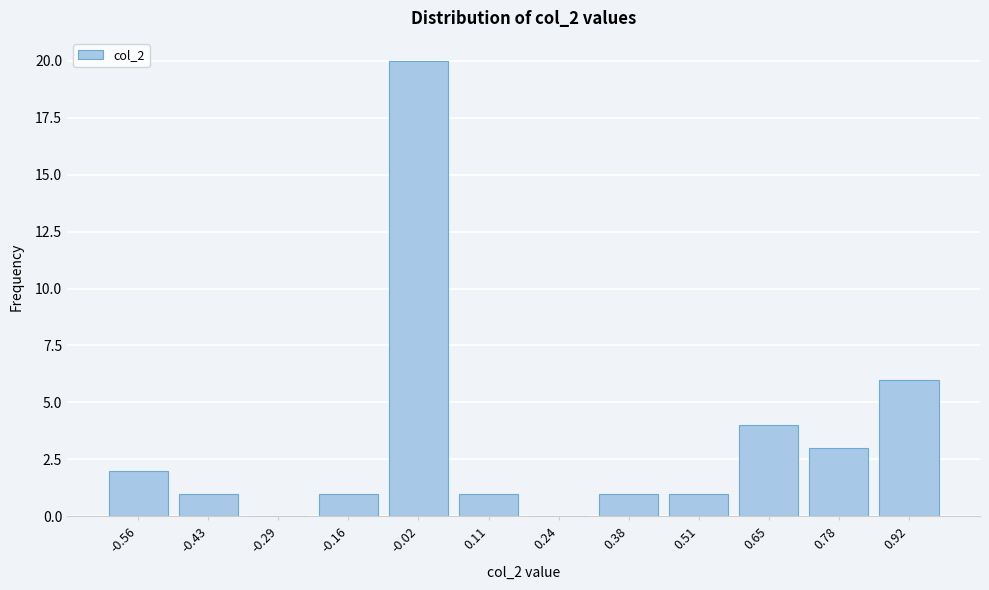

Reading left to right, list all the values displayed in this chart.

-0.56=2	-0.43=1	-0.29=0	-0.16=1	-0.02=20	0.11=1	0.24=0	0.38=1	0.51=1	0.65=4	0.78=3	0.92=6